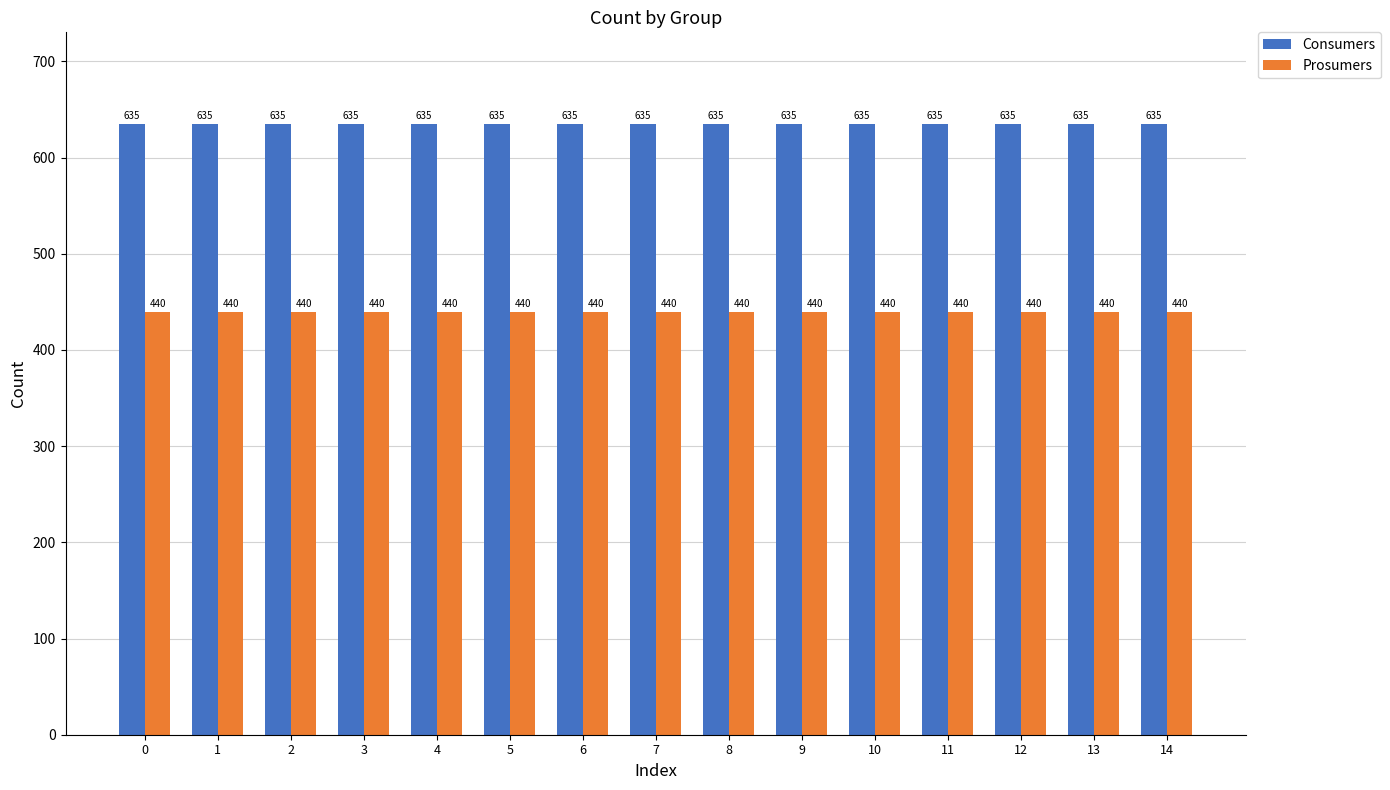

How many categories are shown in the chart?

15